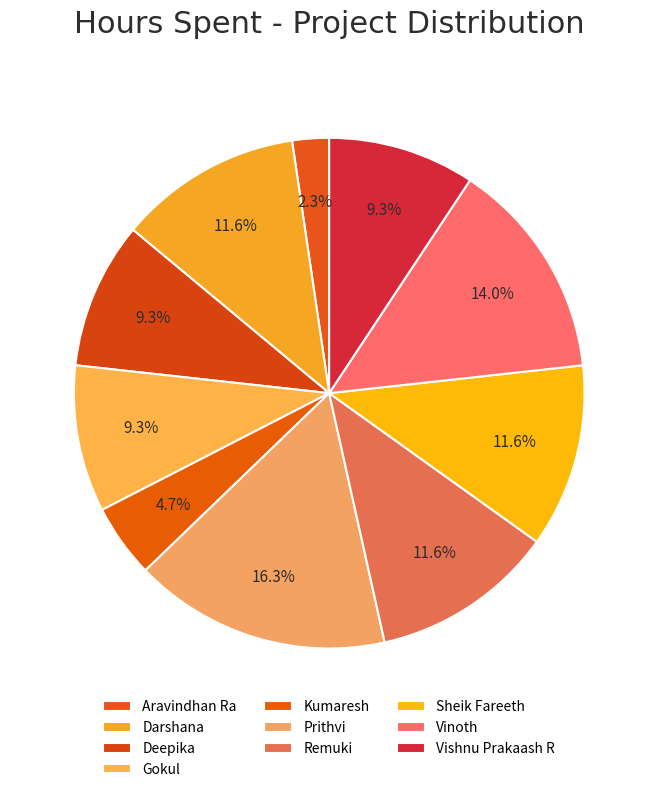

How many slices are in this pie chart?

10